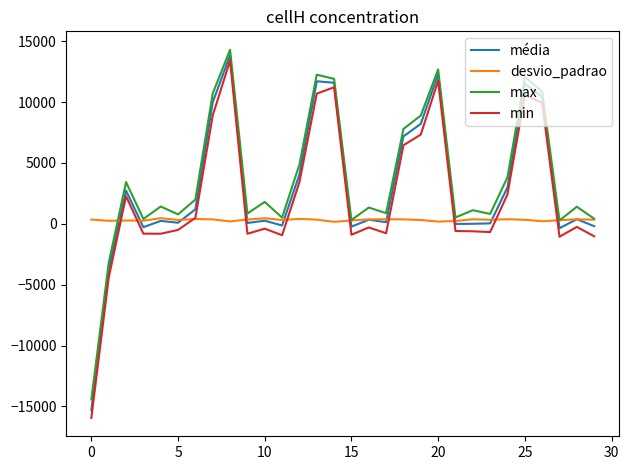

True or false: média and max intersect in this chart.

False